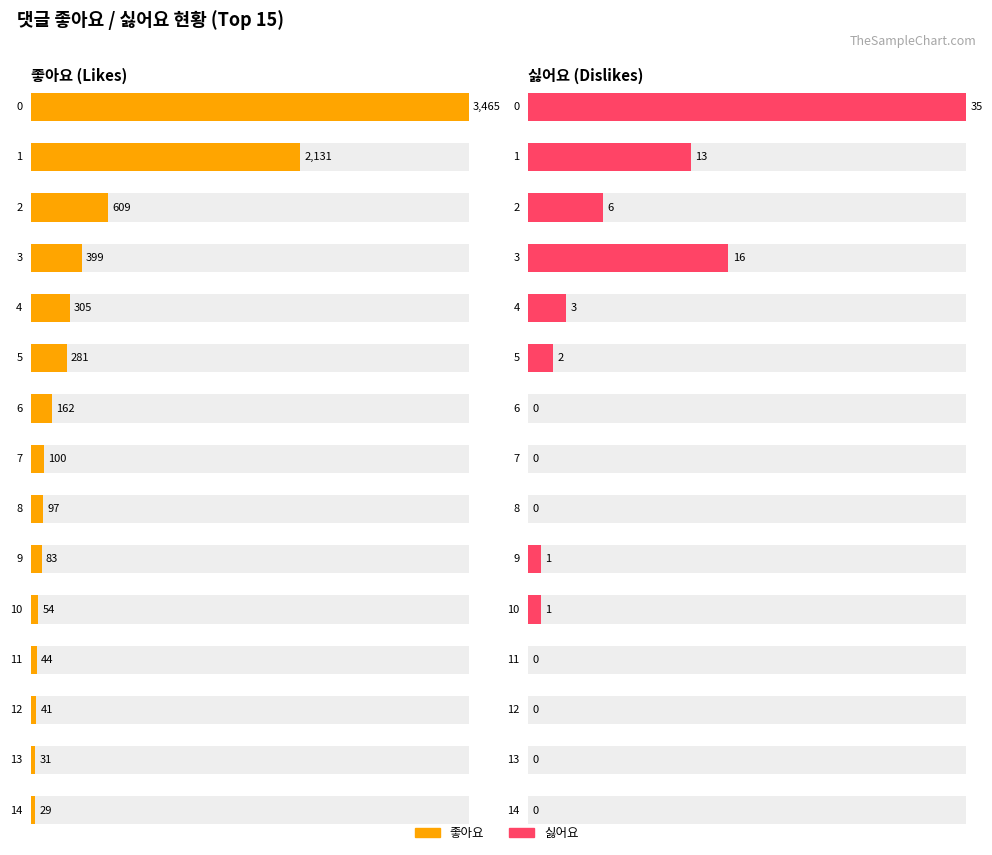

What is the greatest value displayed?

3465